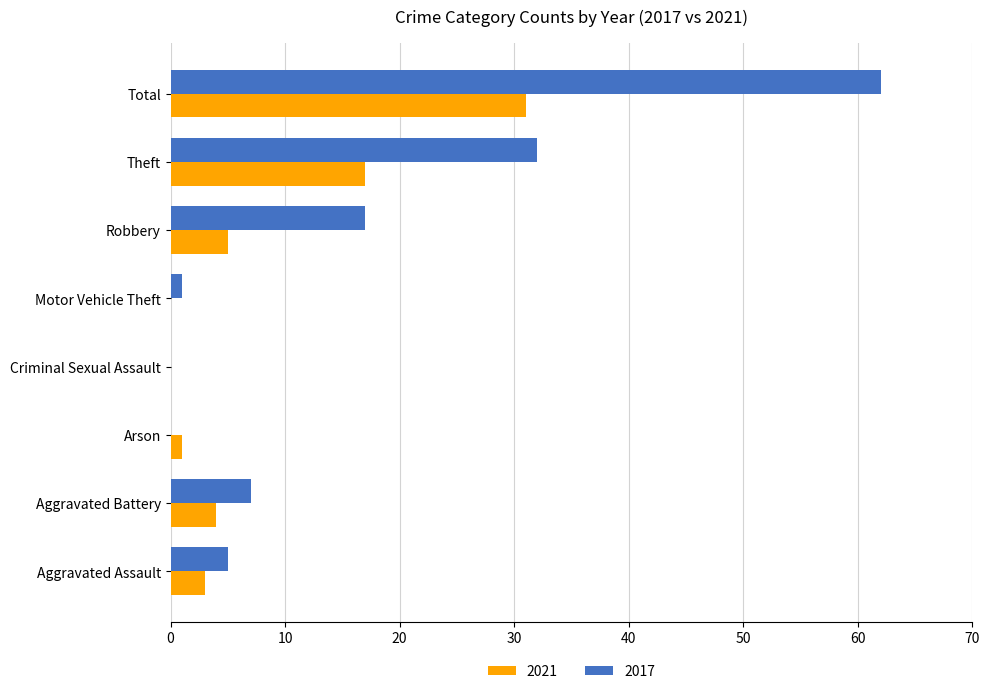

What value does the 2017 series have at Total?

62